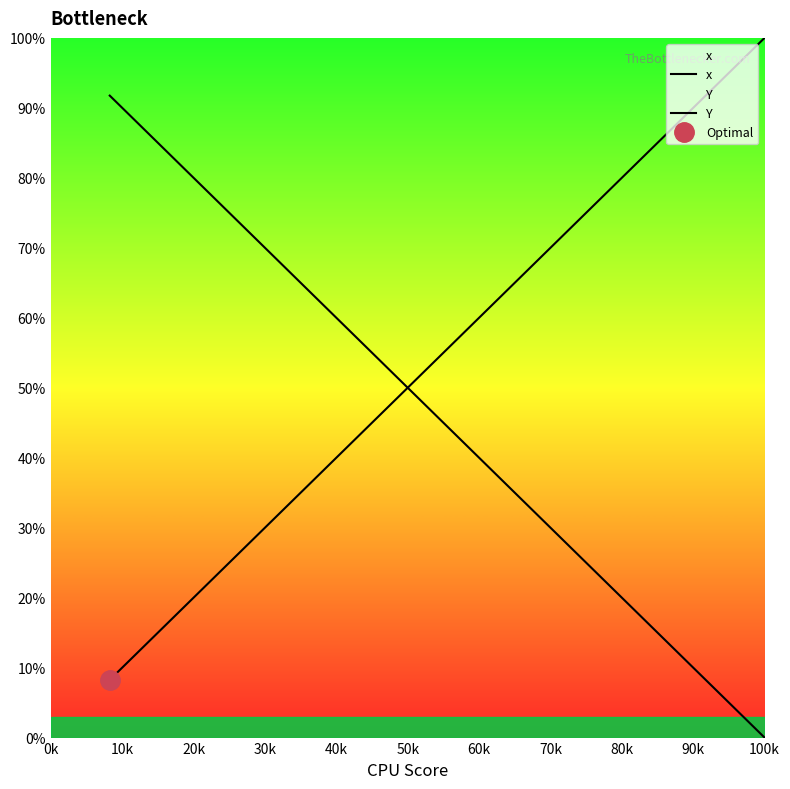

Is the value of x at 60k greater than the value of Y at 40k?

No